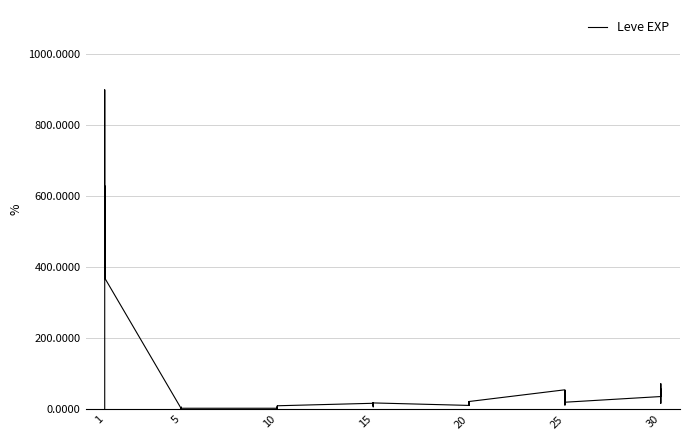

What is the greatest value displayed?

900